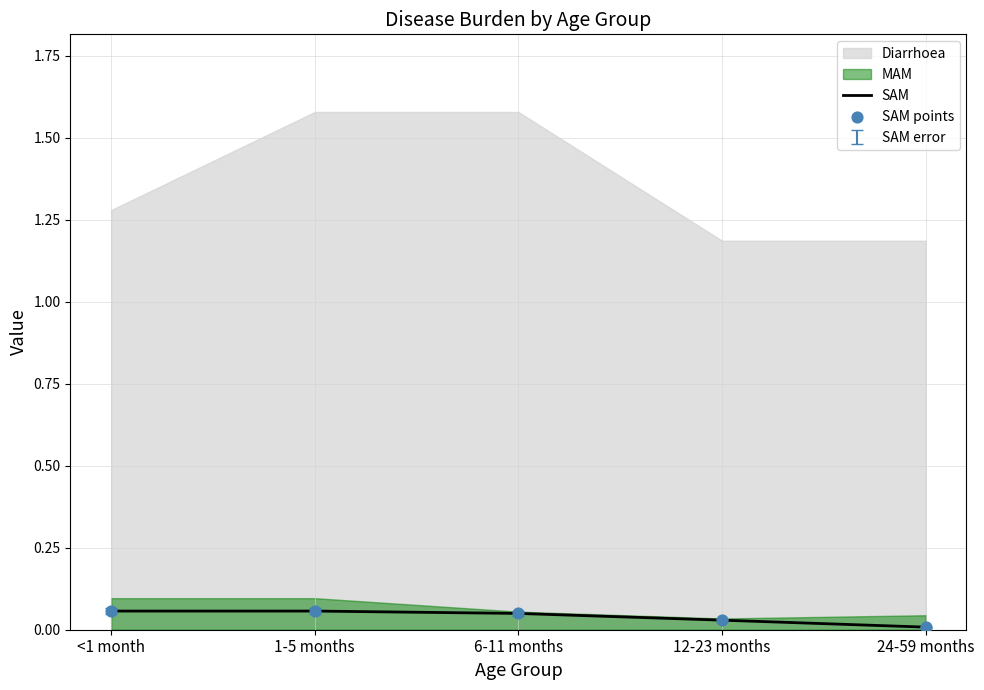

Which series contains the lowest Y value?

SAM